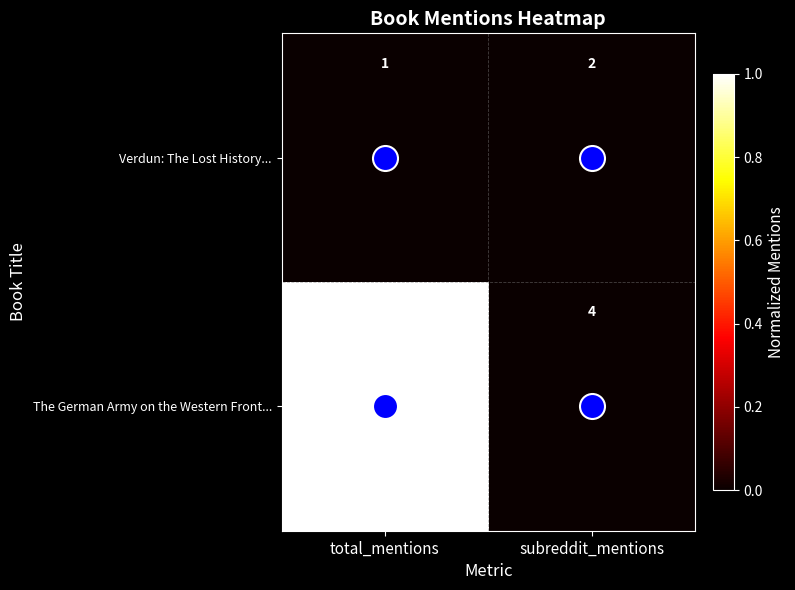

Is it true that The German Army on the Western Front... equals 2 at total_mentions?

False